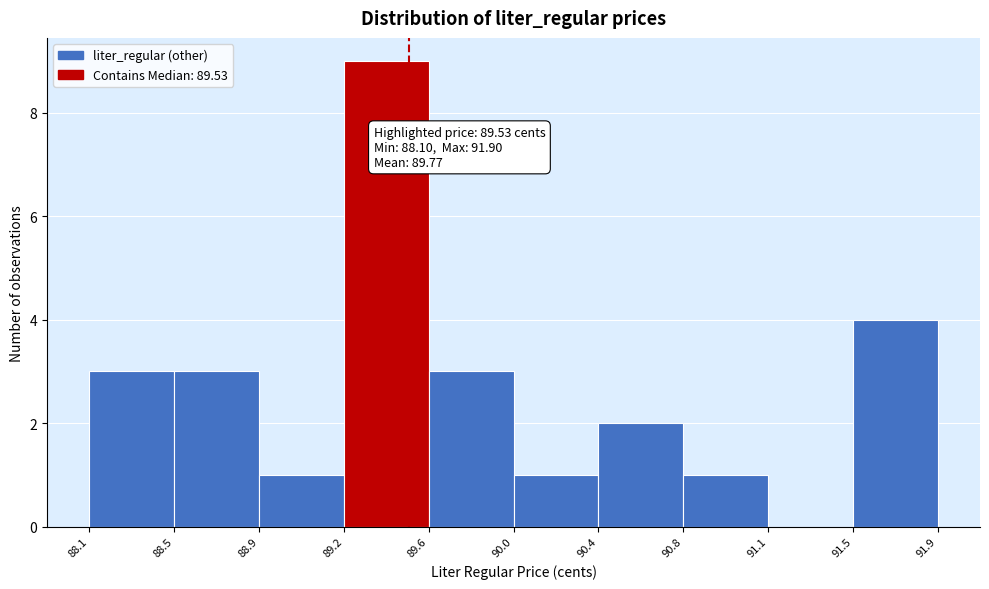

Over which range of the x-axis is the bar tallest?

89.2 to 89.6